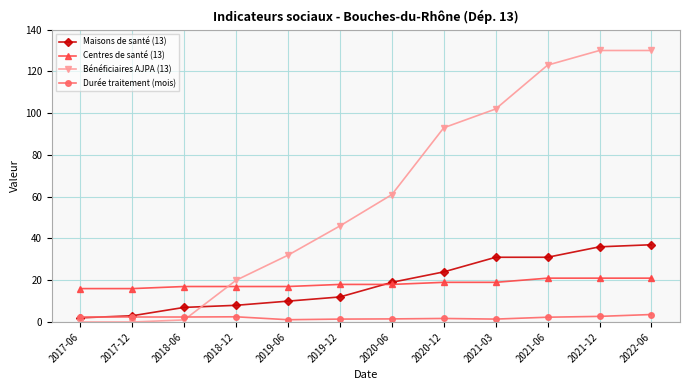

What is the sum of the Centres de santé (13) values at 2019-06 and 2019-12?

35.0